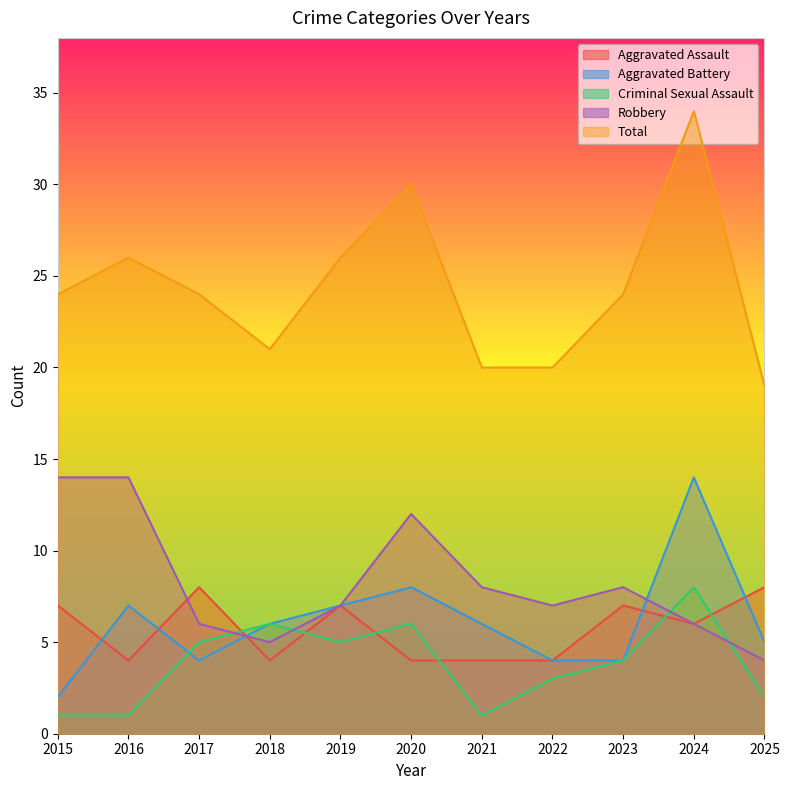

How many data points in Robbery are less than 7?

4